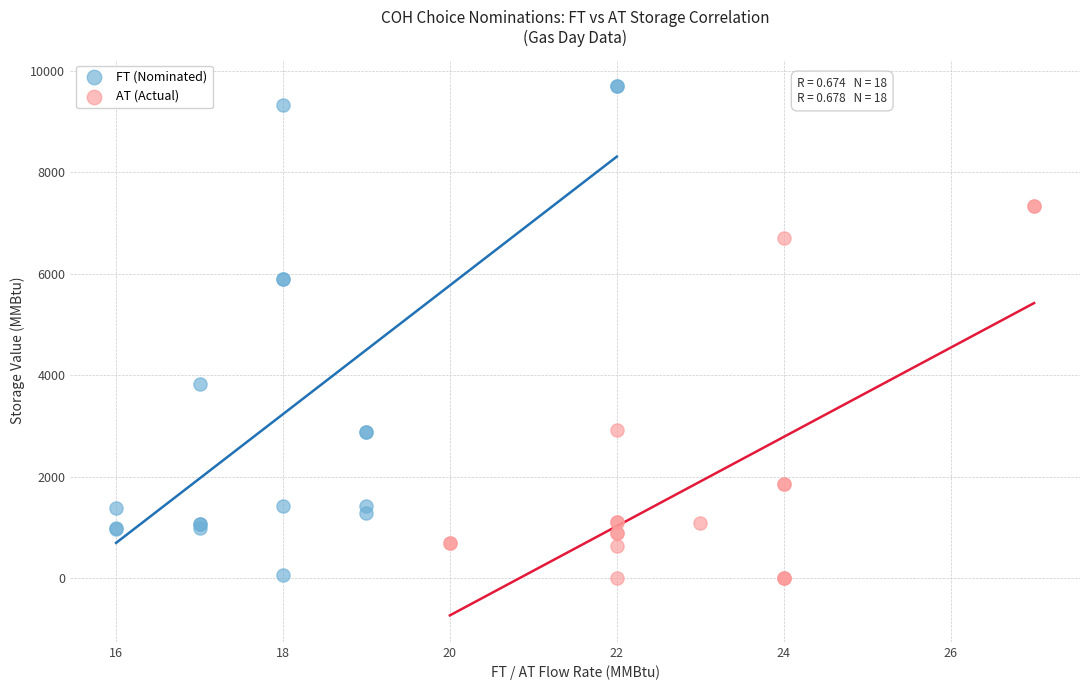

Which series reaches the maximum Y coordinate?

FT (Nominated)